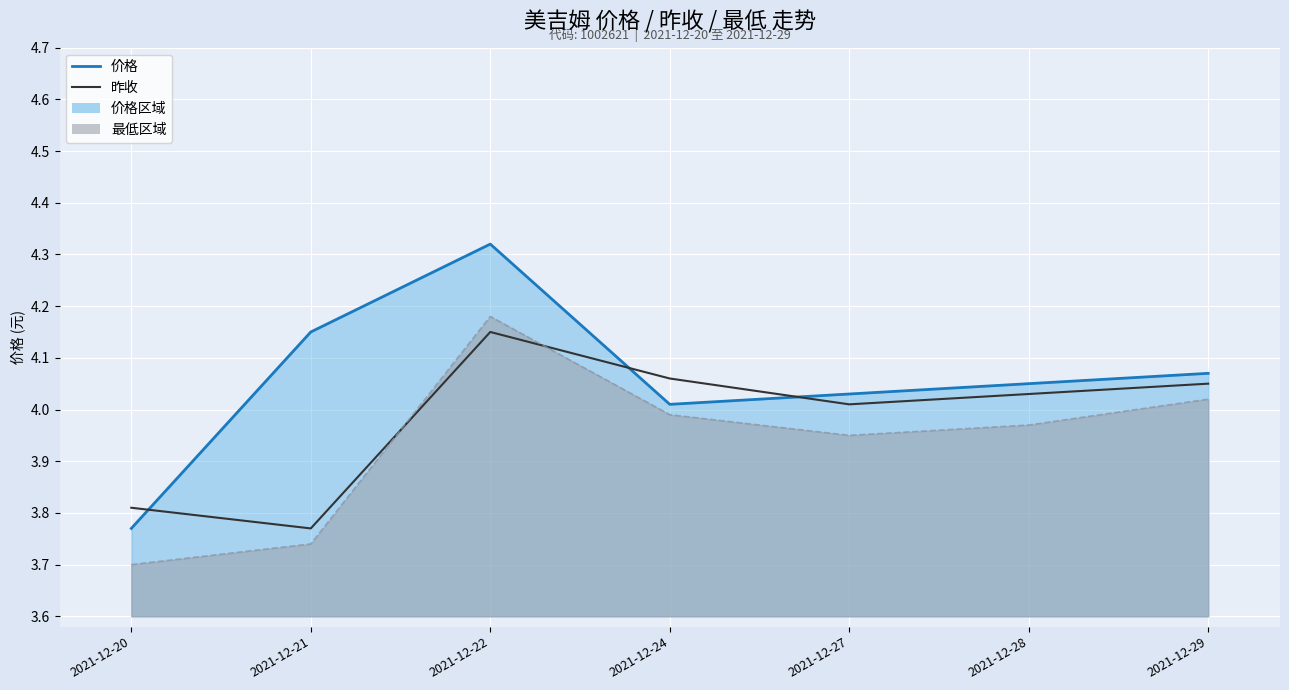

What is the approximate value of 最低 at 2021-12-21?

3.7